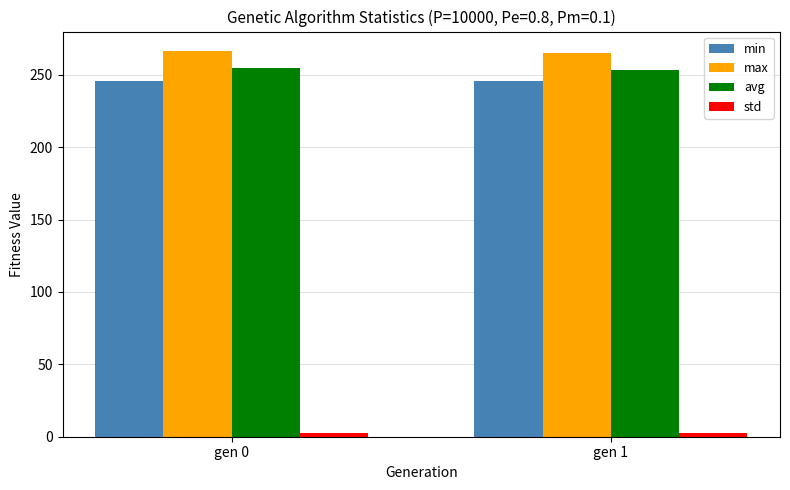

At how many categories does at least one series exceed 192?

2